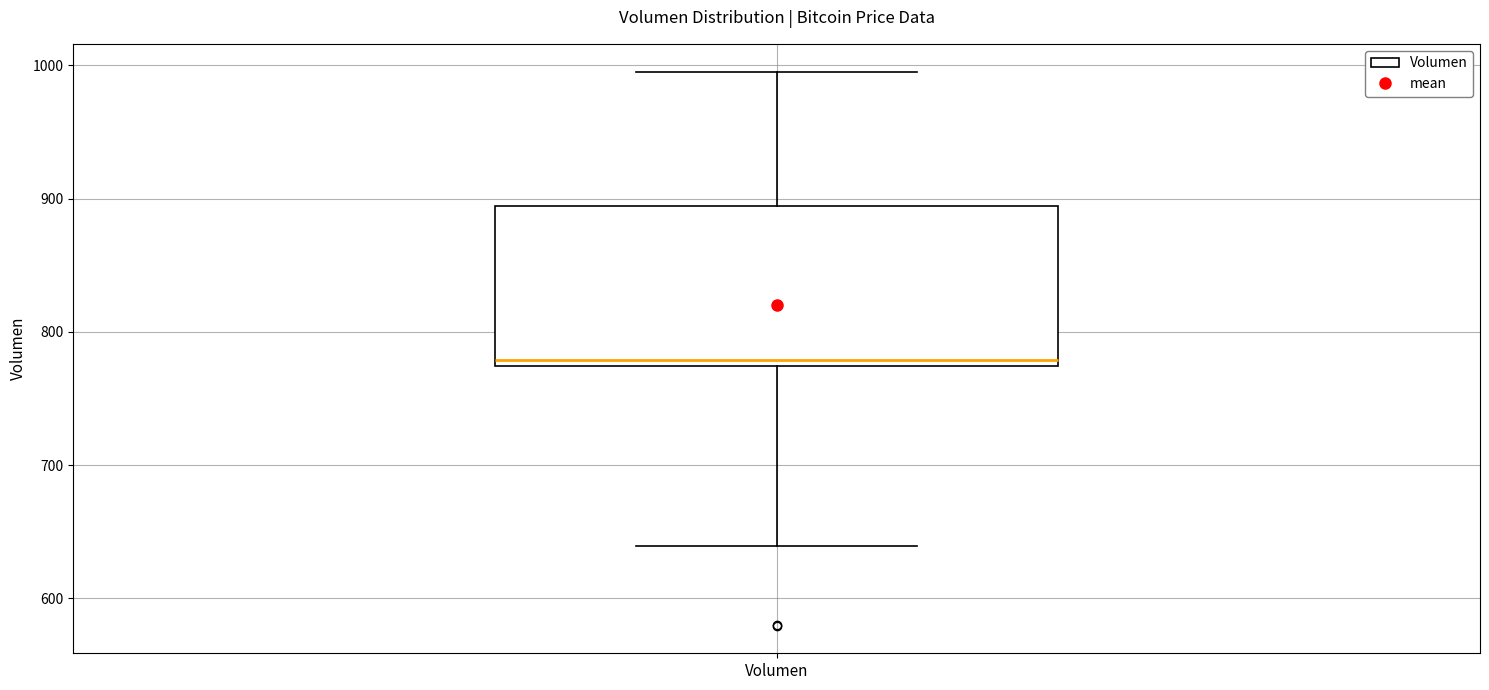

Read this box plot against the y-axis: the position of the median line, the range covered by the box, and the ends of both whiskers. The values are not printed on the chart, so give them approximately, as read against the axis.

median 780, box 770 to 890, whiskers 640 to 1000